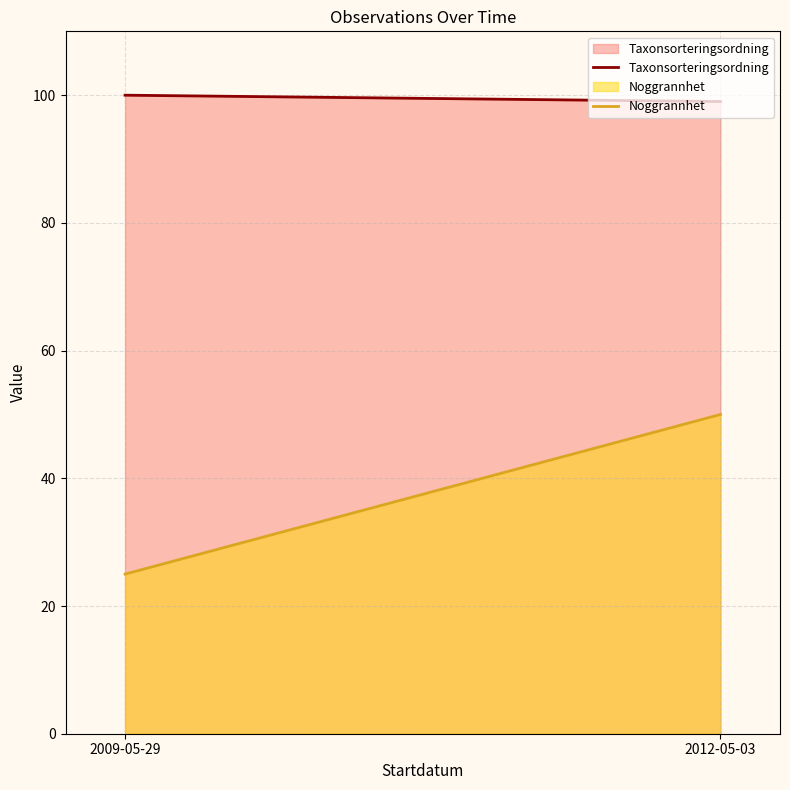

Which series changed the most between 2009-05-29 and 2012-05-03?

Noggrannhet